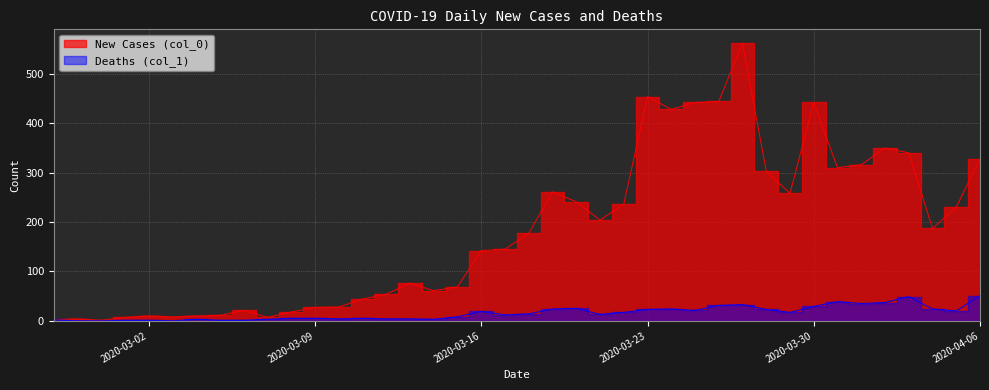

What is the difference between the maximum and minimum values in the Deaths (col_1) series?

51